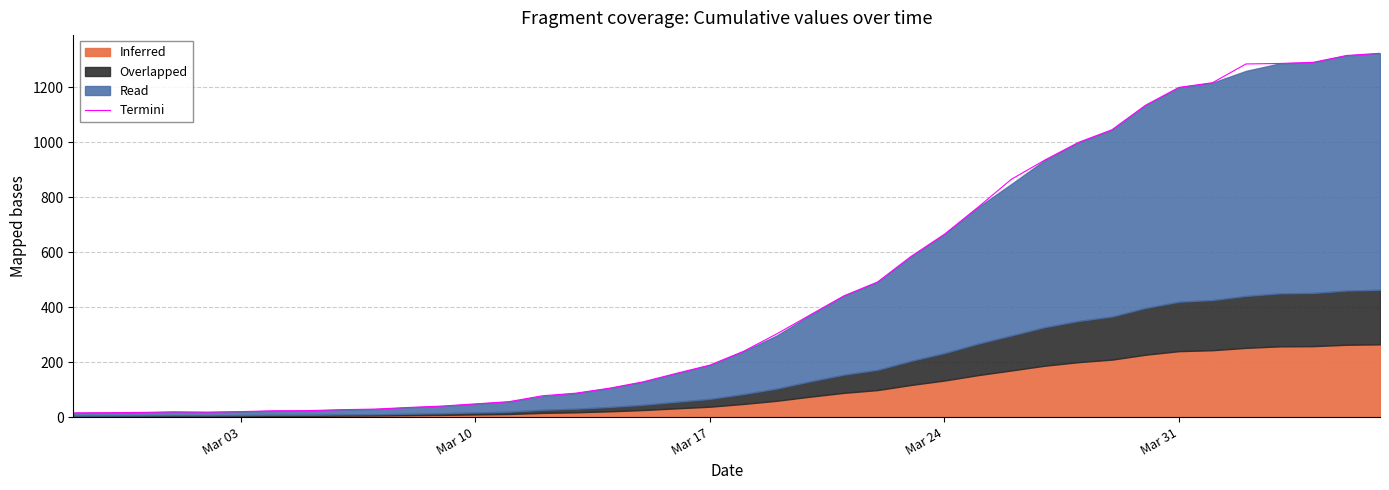

The chart shows a value of 837.9 at 39. True or false?

False